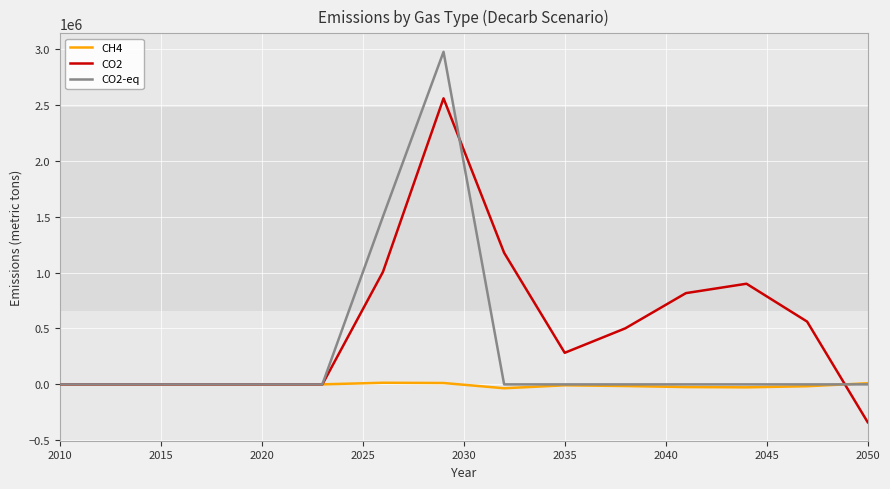

List the series in order of their overall mean, lowest first.

CH4, CO2-eq, CO2